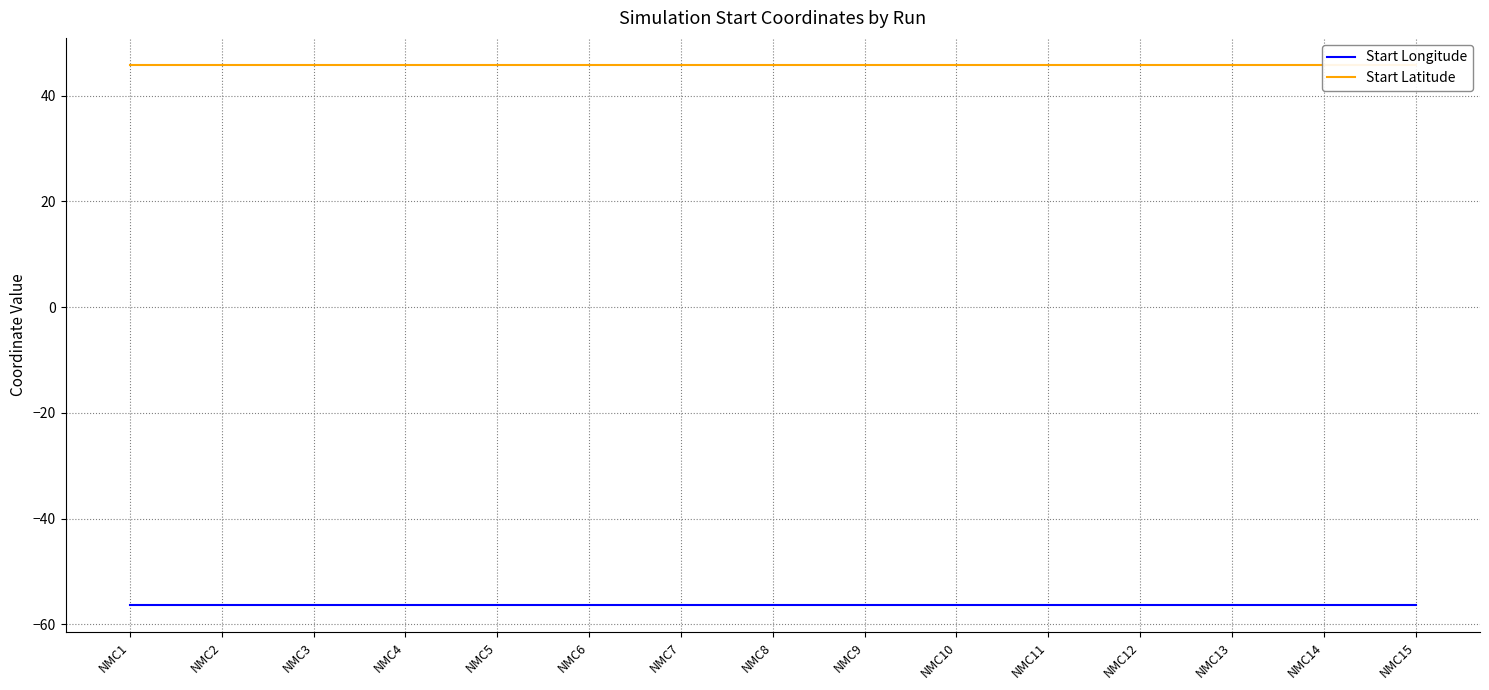

At which label does Start Longitude reach its minimum?

NMC1